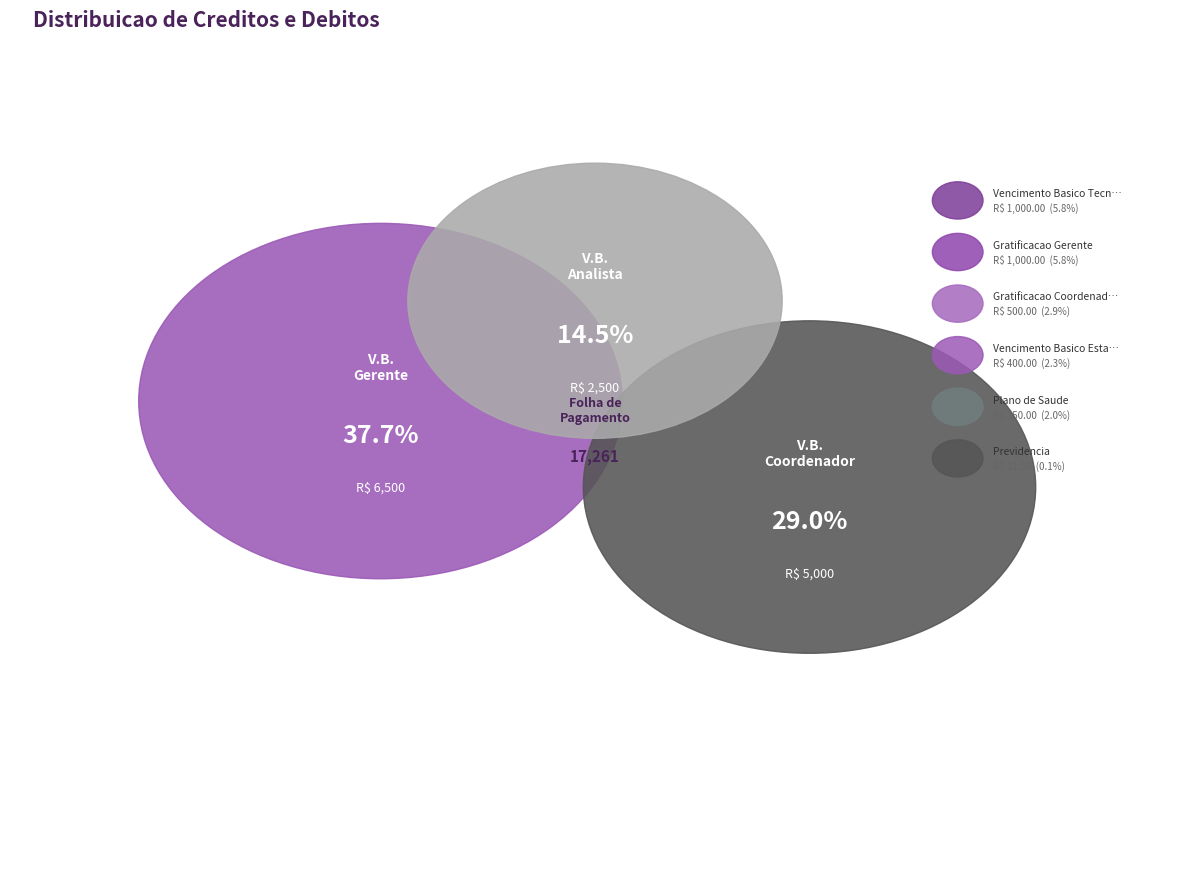

How much of the chart is everything except Gratificacao Gerente?

94.2%